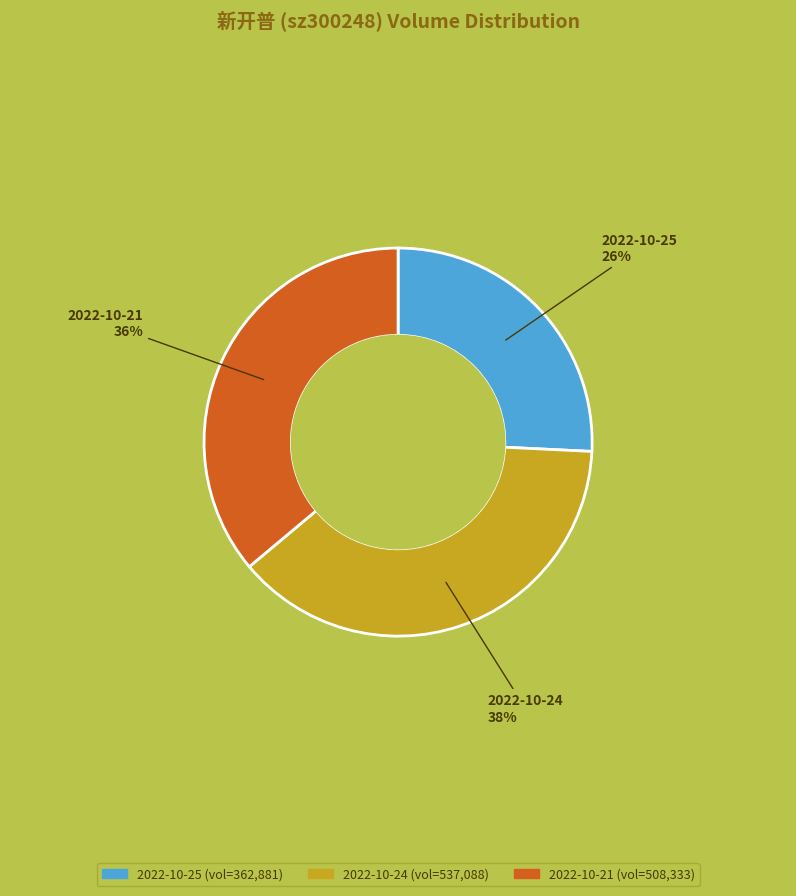

To the nearest percent, what is the difference between the 2022-10-24 and 2022-10-21 slice percentages?

2%